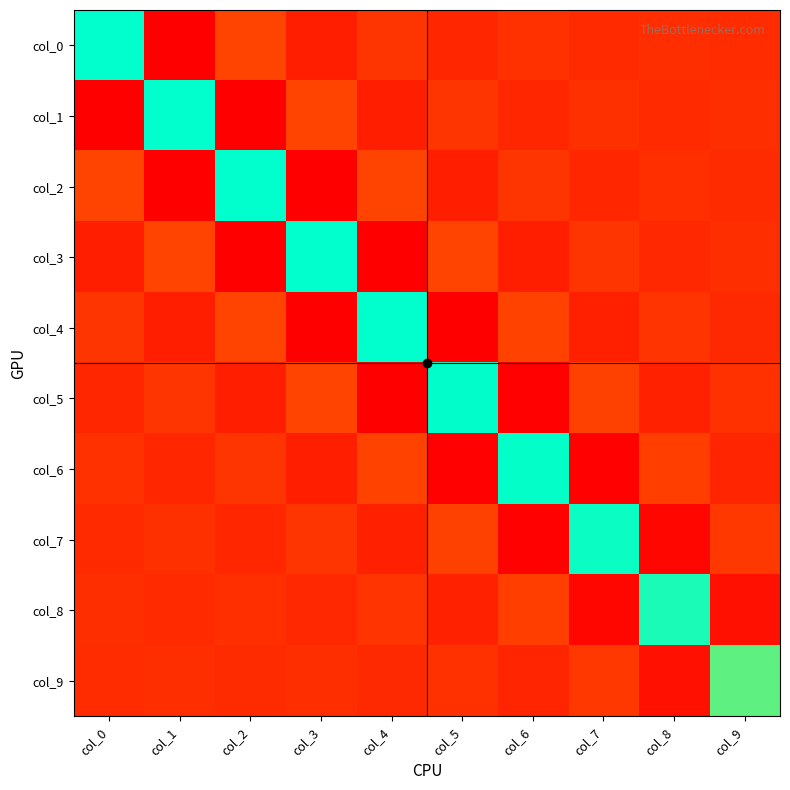

What is the smallest value displayed?

-0.4